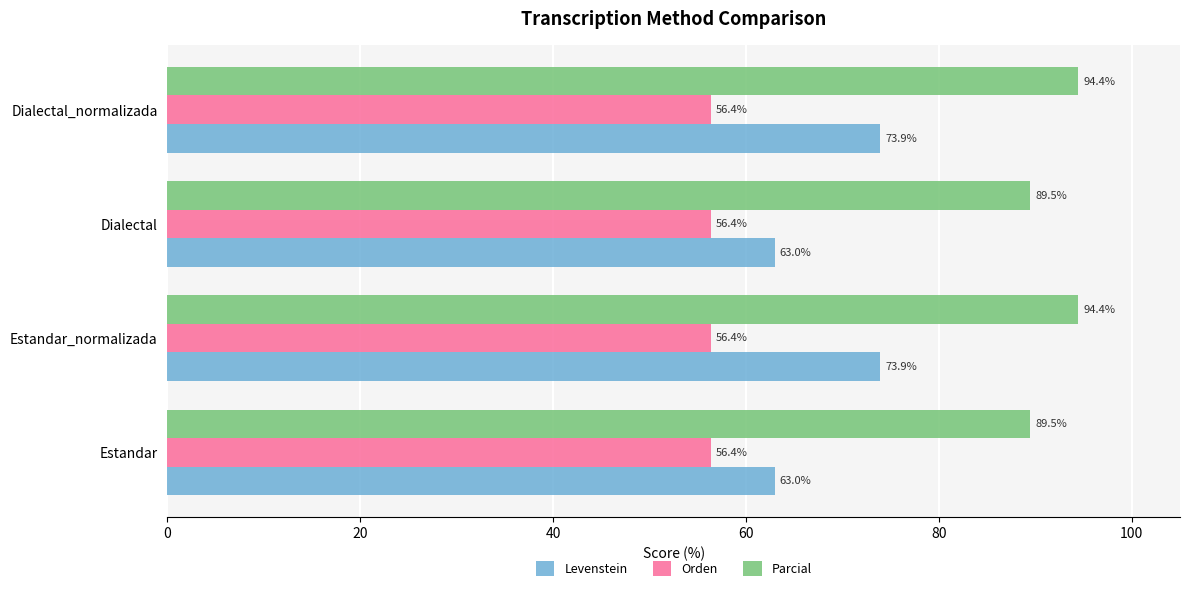

How many series are shown in this chart?

3